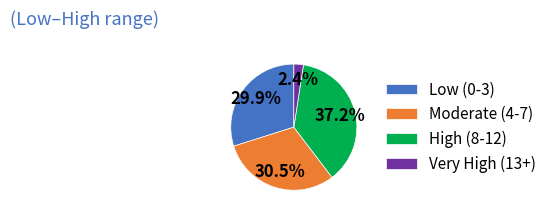

Which slice is the smallest?

Very High (13+)